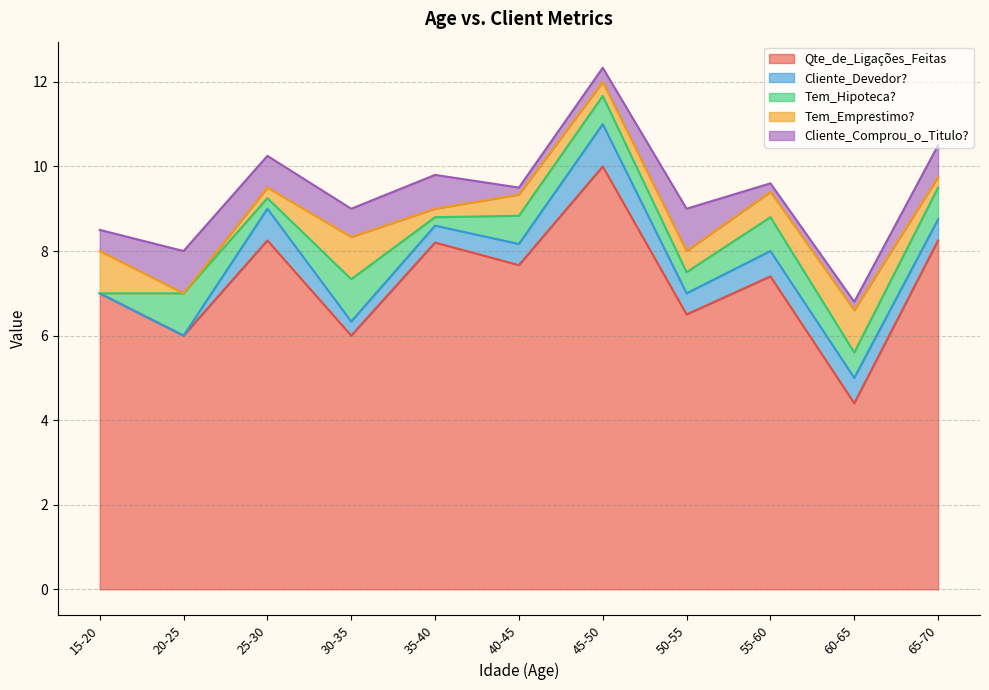

Which category has the lowest value in the Qte_de_Ligações_Feitas series?

60-65